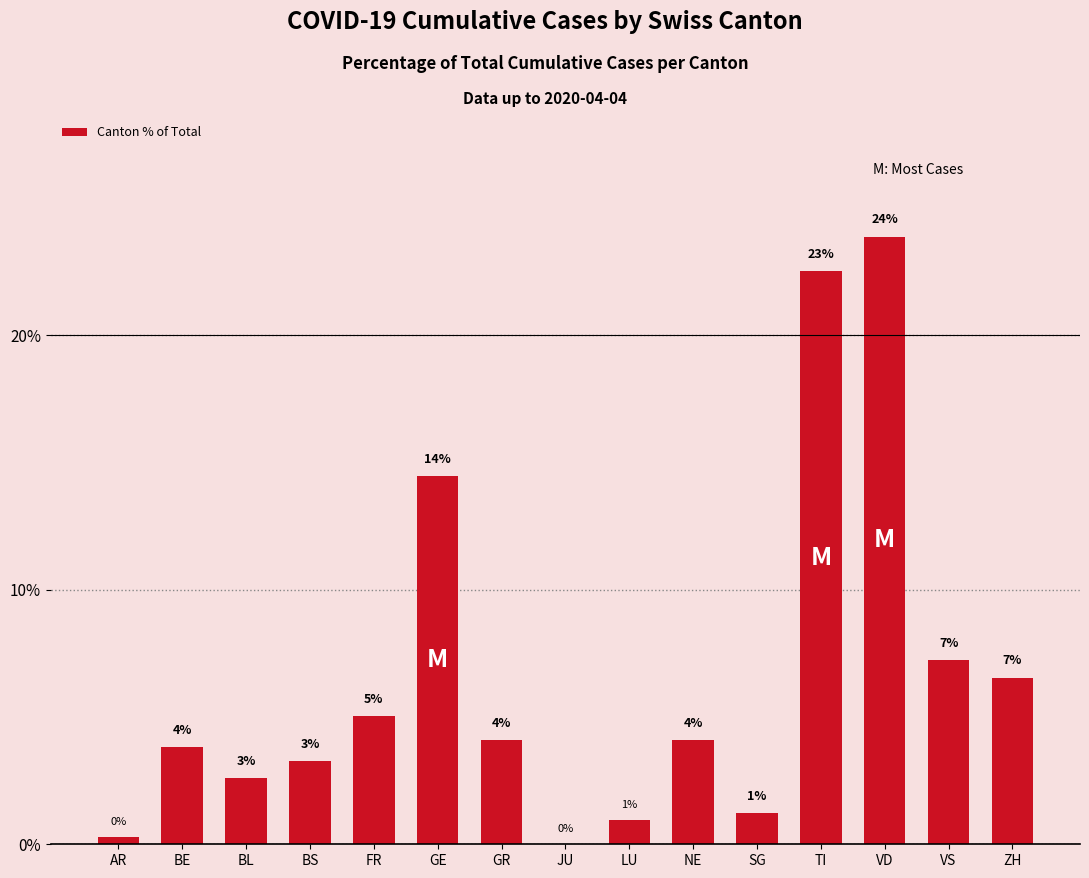

Where is the data nearest to the value 11?

GE